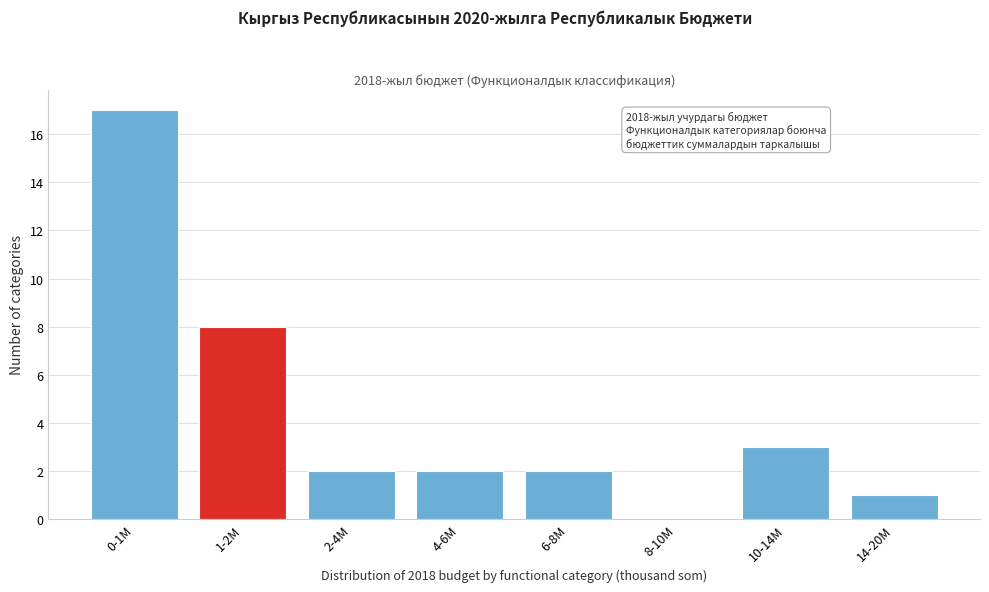

Reading left to right, transcribe all the data shown in this chart.

0-1M=17	1-2M=8	2-4M=2	4-6M=2	6-8M=2	8-10M=0	10-14M=3	14-20M=1